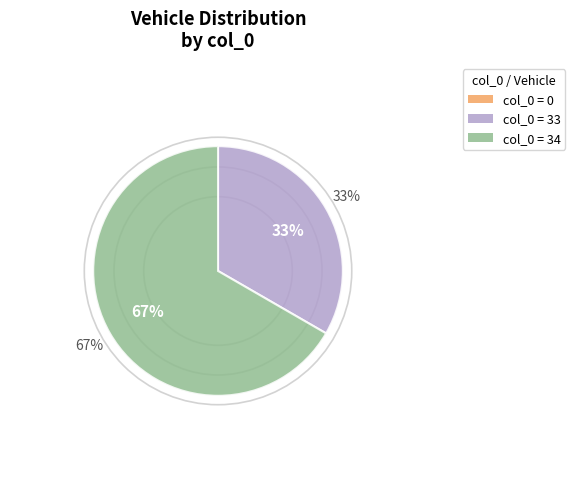

Is it true that 33 is 44% of the pie?

False